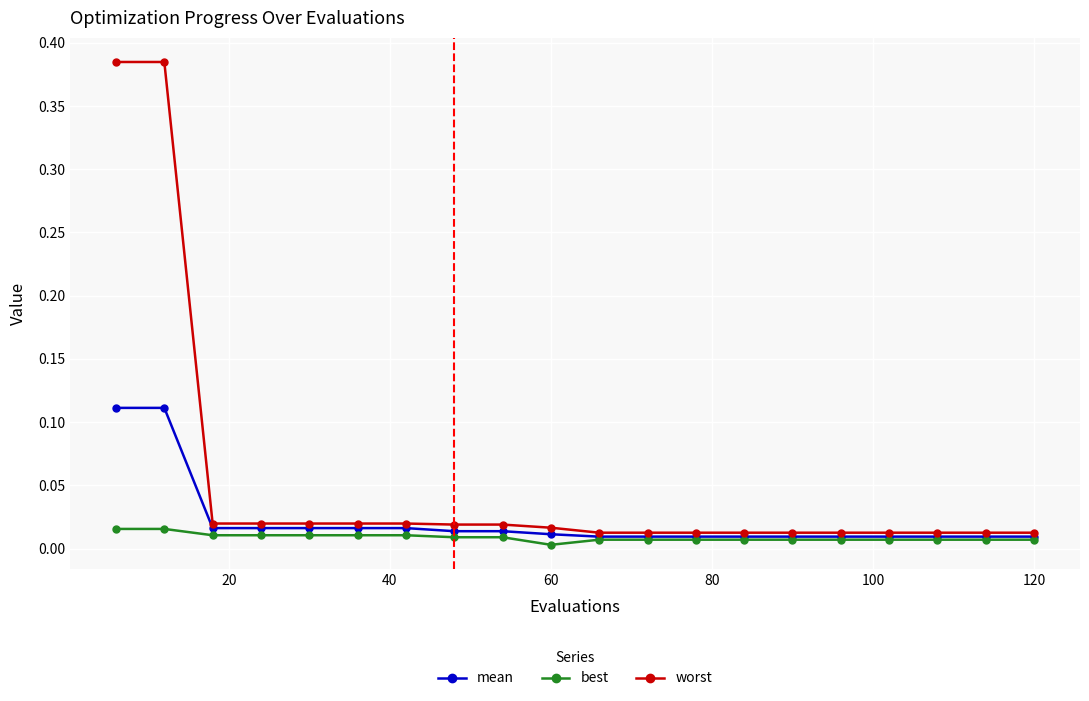

List the series in order of their overall mean, lowest first.

best, mean, worst